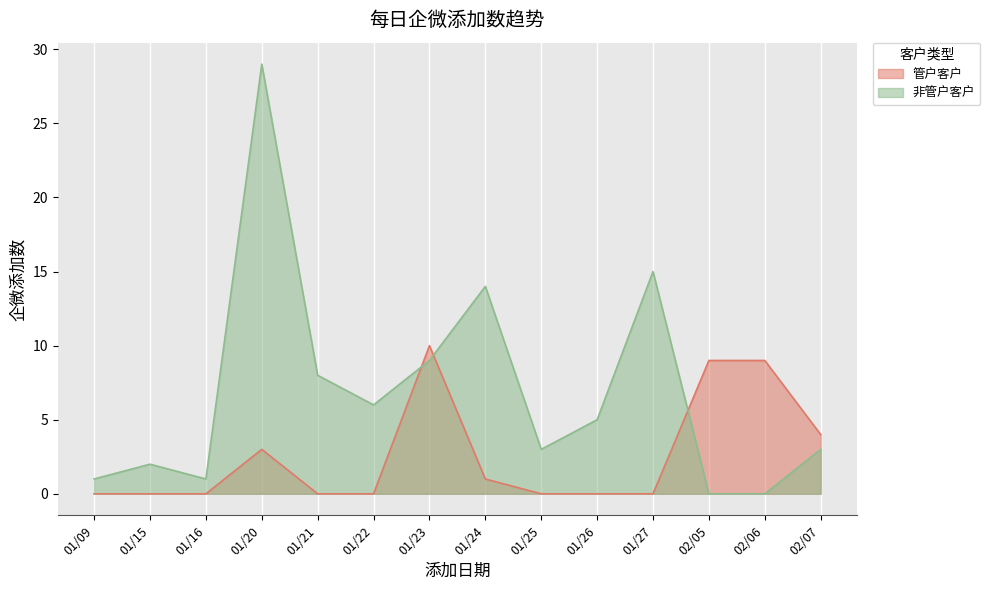

What is the value of the 非管户客户 point at the 11th from the left?

15